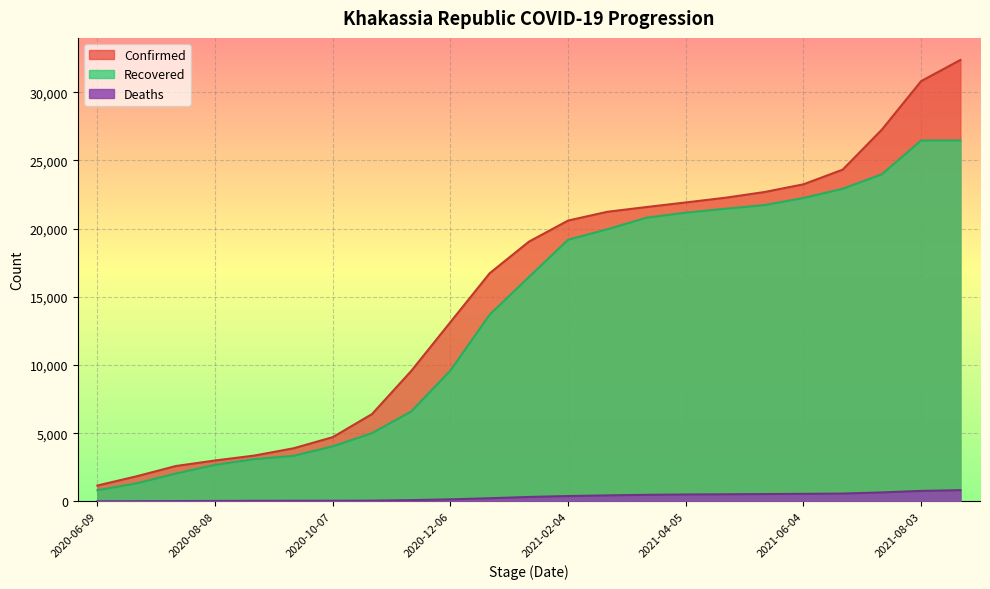

The value of Confirmed at 2020-07-19 is 2595. True or false?

True